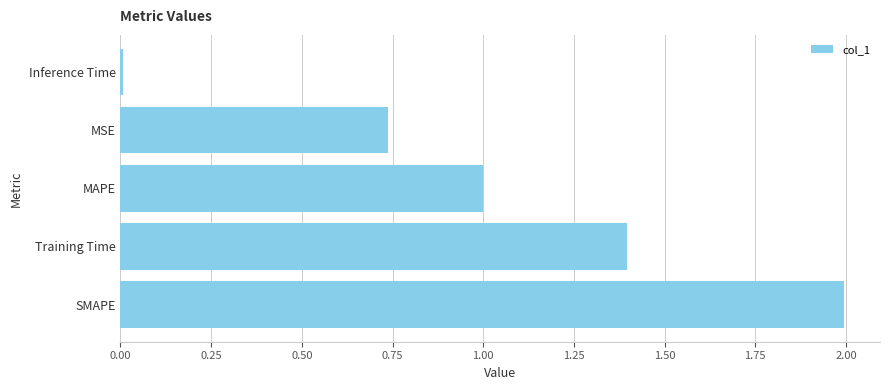

Which has a higher value, Training Time or MAPE?

Training Time